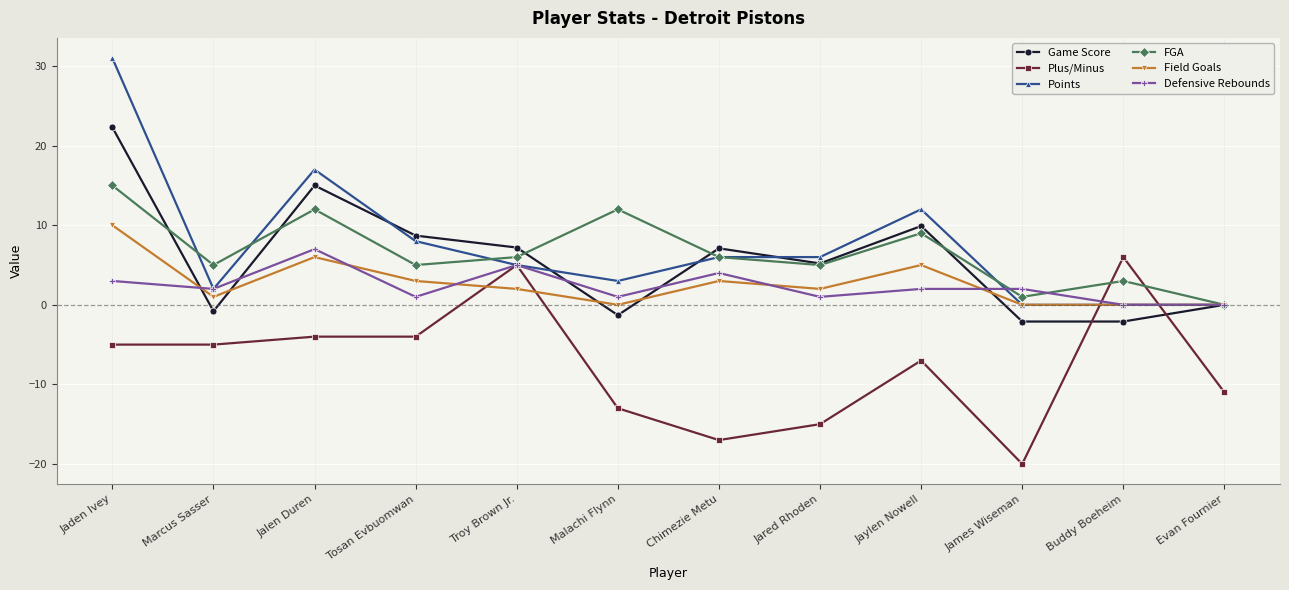

What is the maximum value shown in the chart?

31.0